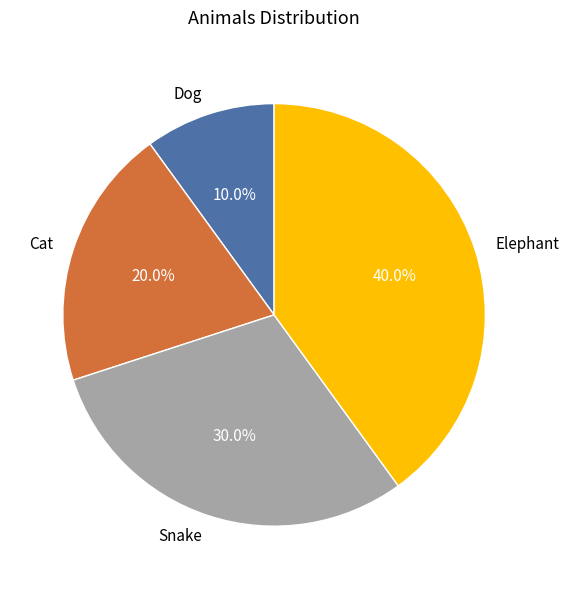

What percentage is NOT represented by Snake?

70.0%